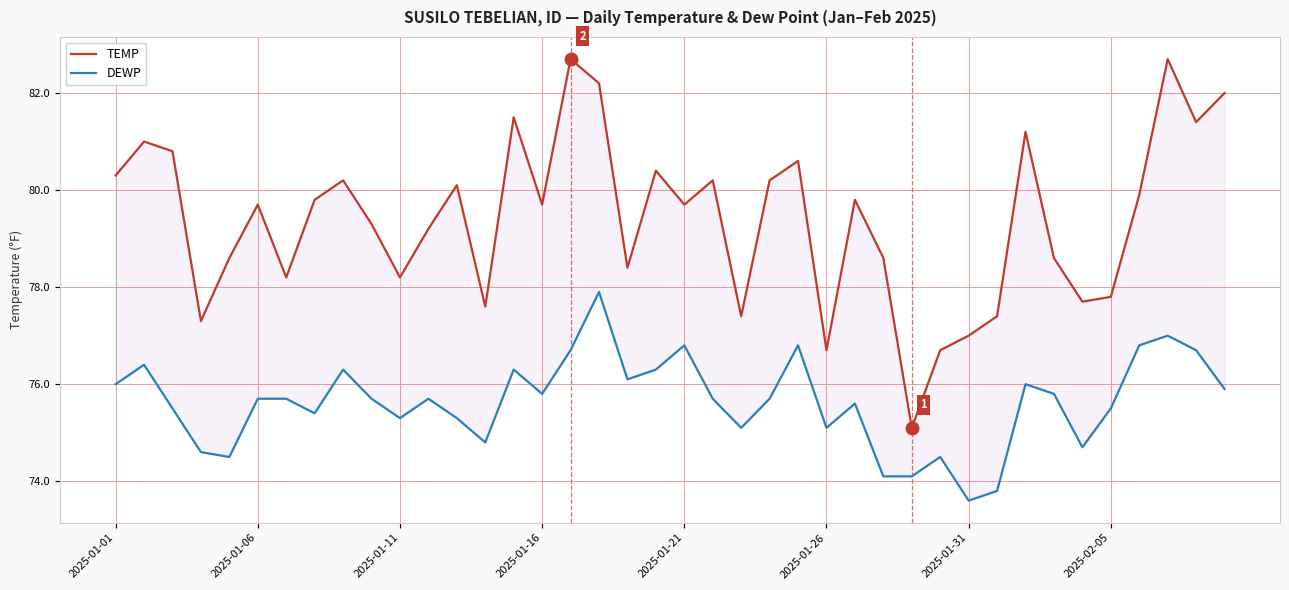

Count the number of categories in the chart.

40